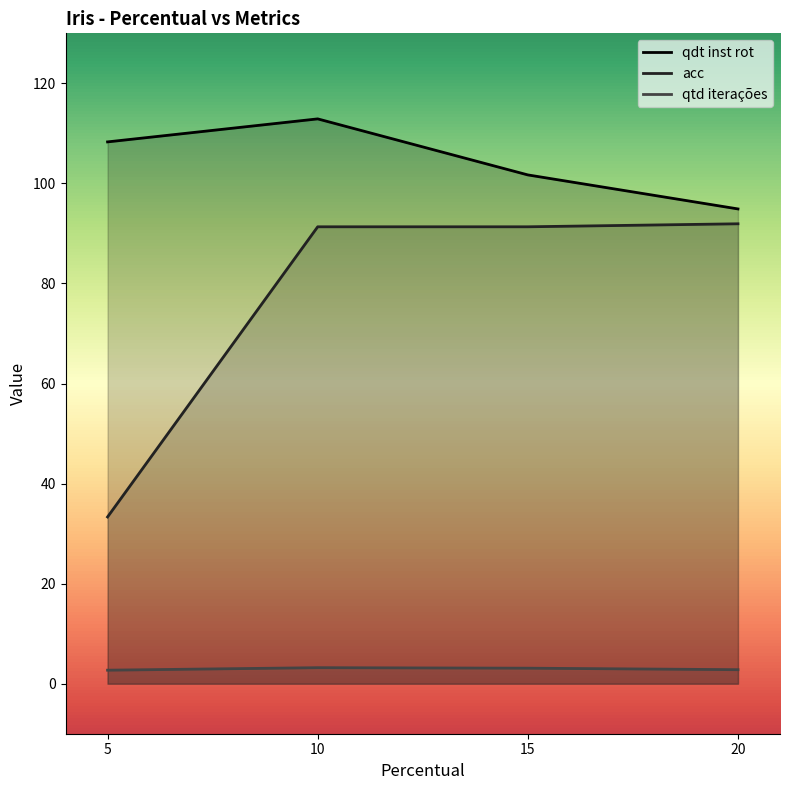

What is the difference between the maximum and minimum values in the qtd iterações series?

0.5